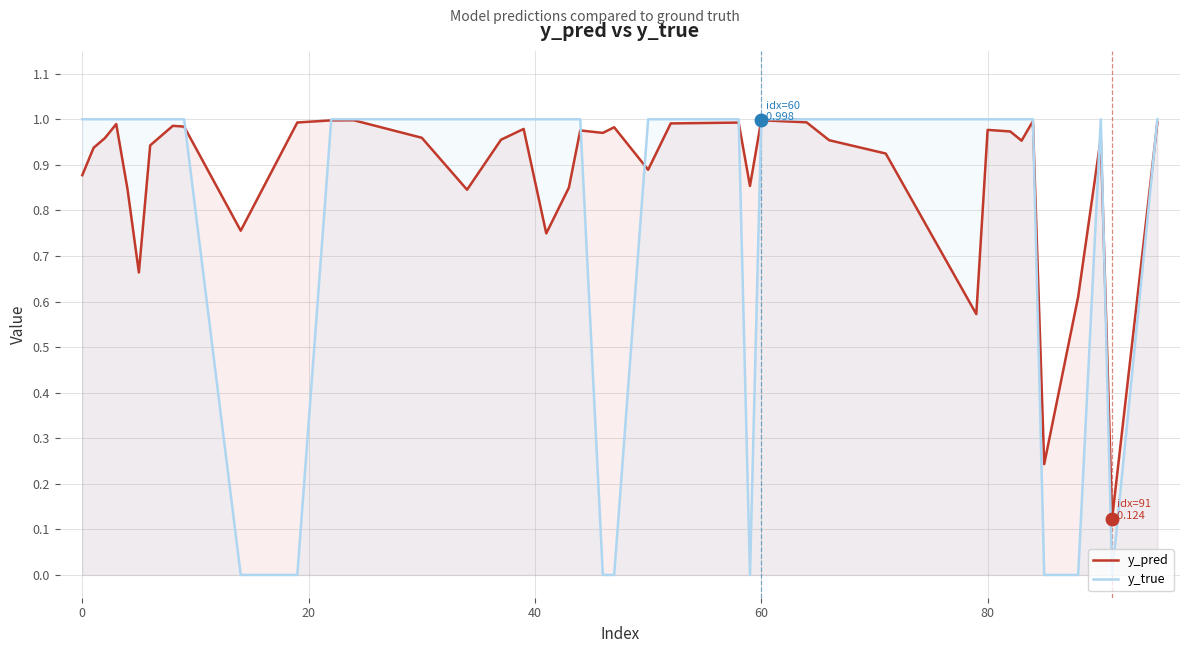

True or false: y_pred and y_true intersect in this chart.

True